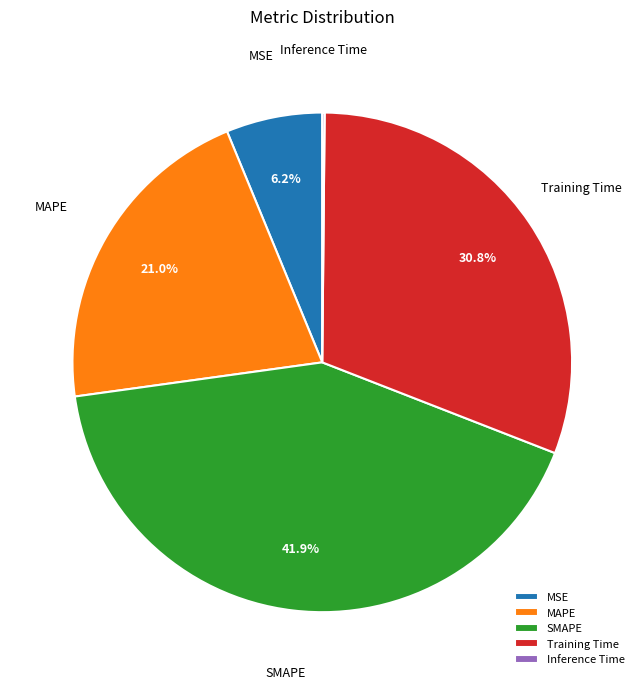

To the nearest percent, what is the average slice percentage?

20%